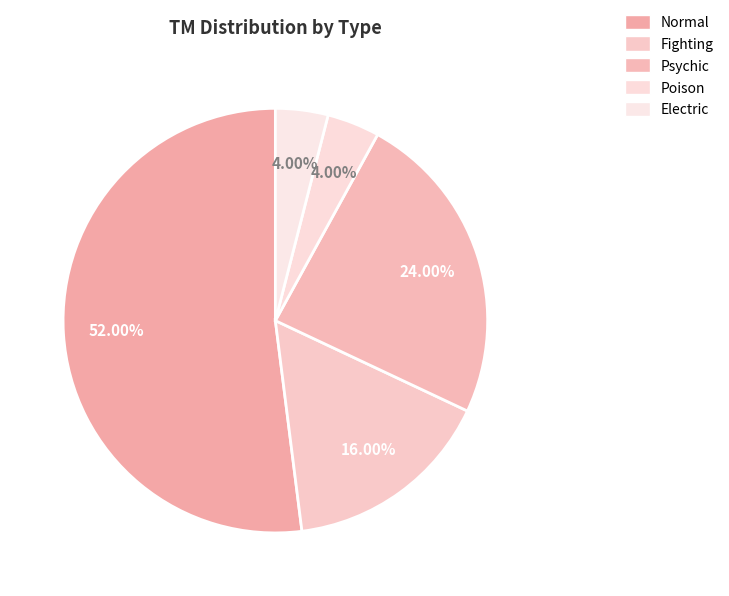

What is the ratio of the value at Normal to the value at Psychic?

2.2